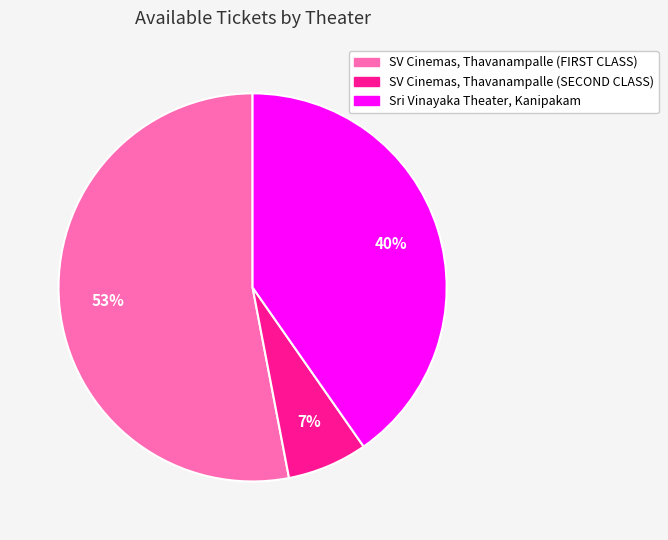

How many slices are in this pie chart?

3